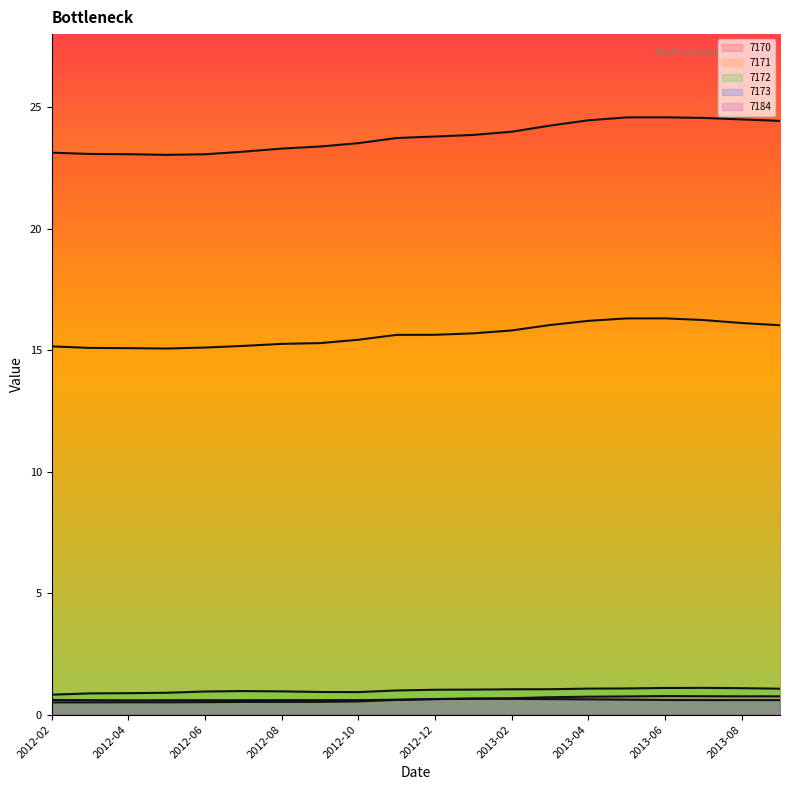

What value does the 7173 series have at 2013-07?

0.6